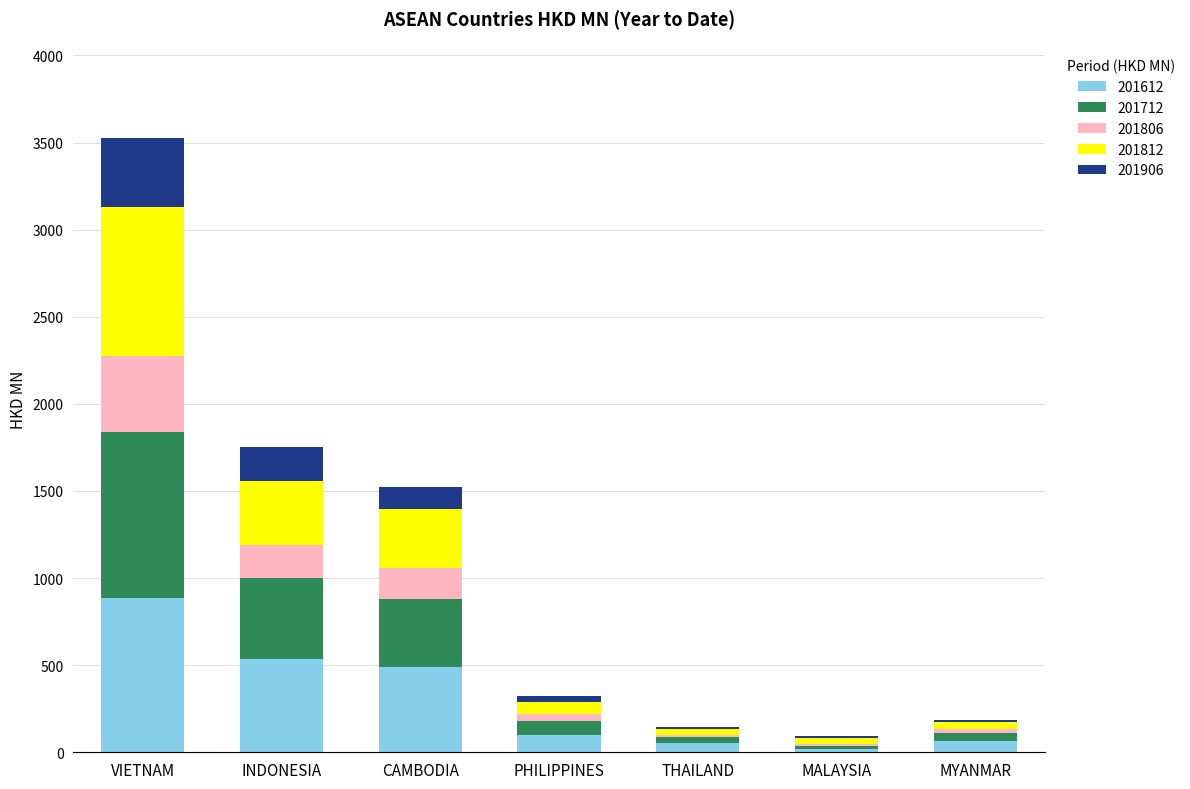

What value does the 201612 series have at VIETNAM?

886.7